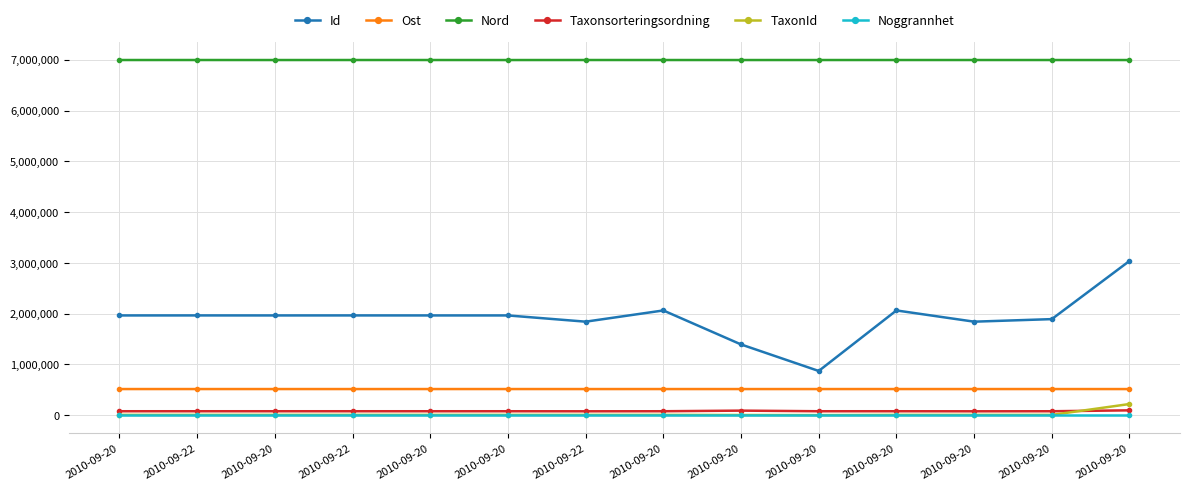

How many interior local valleys does the TaxonId series have?

3